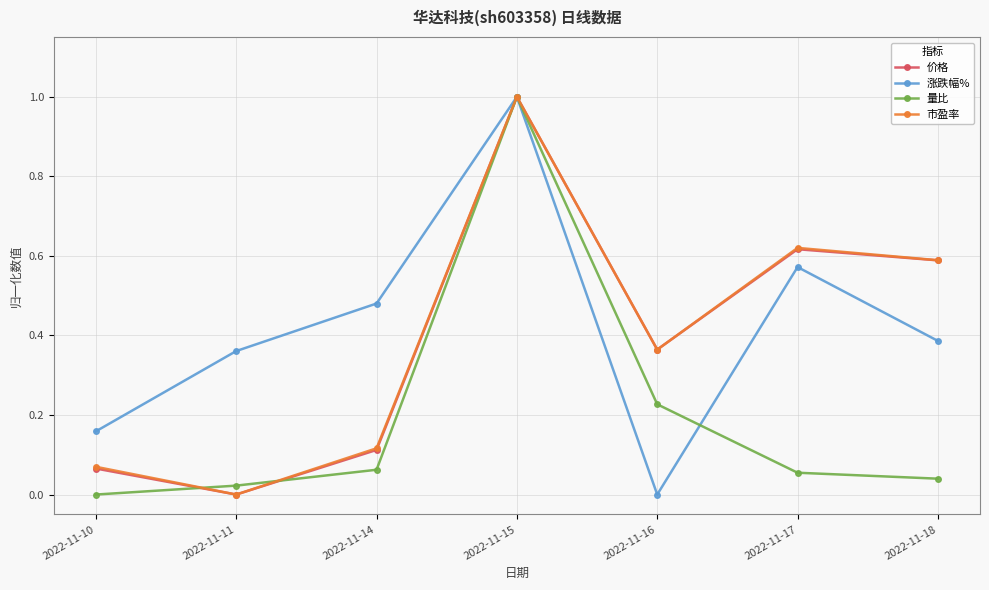

Is it true that 涨跌幅% equals 0.6 at 2022-11-17?

True